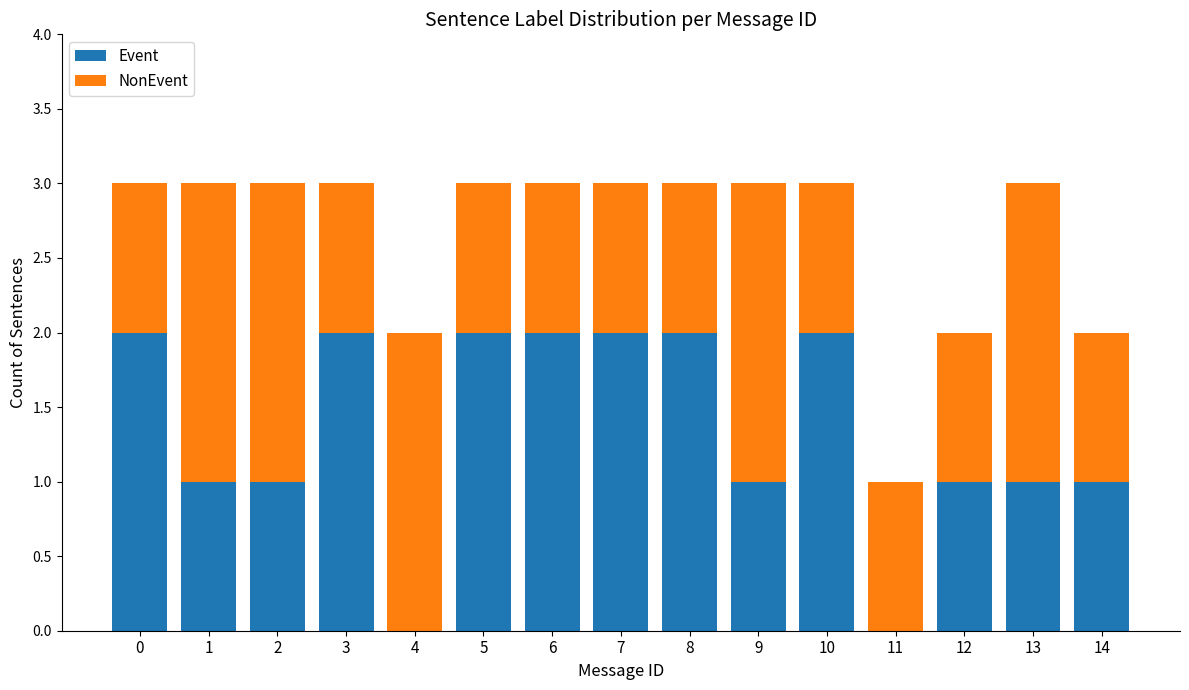

The Event series shows 1 at 11. True or false?

False